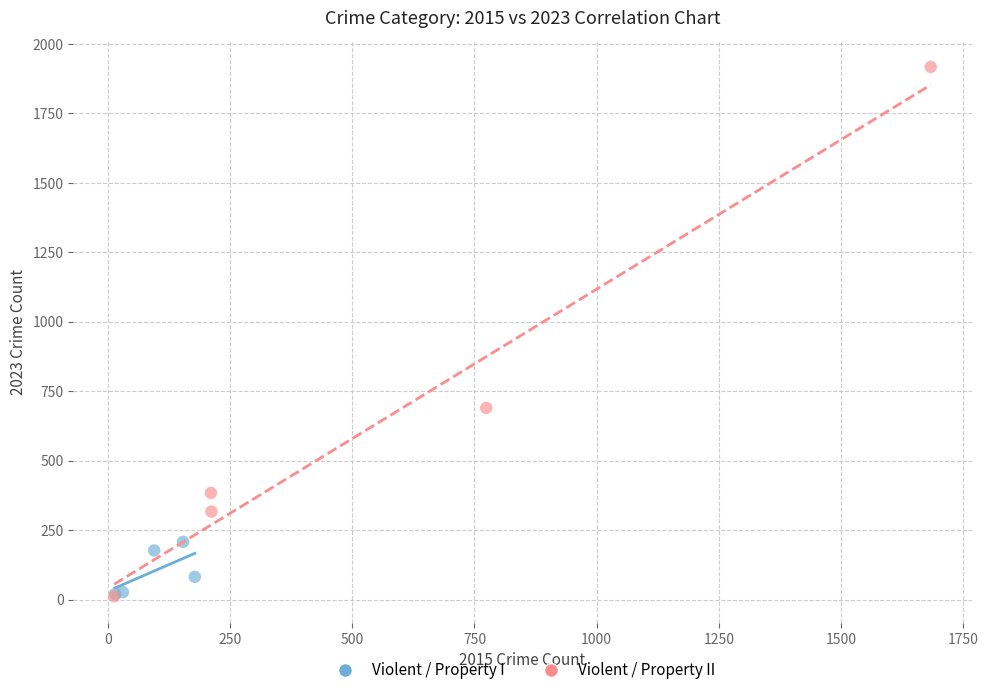

Which series contains the highest Y value?

Violent / Property II